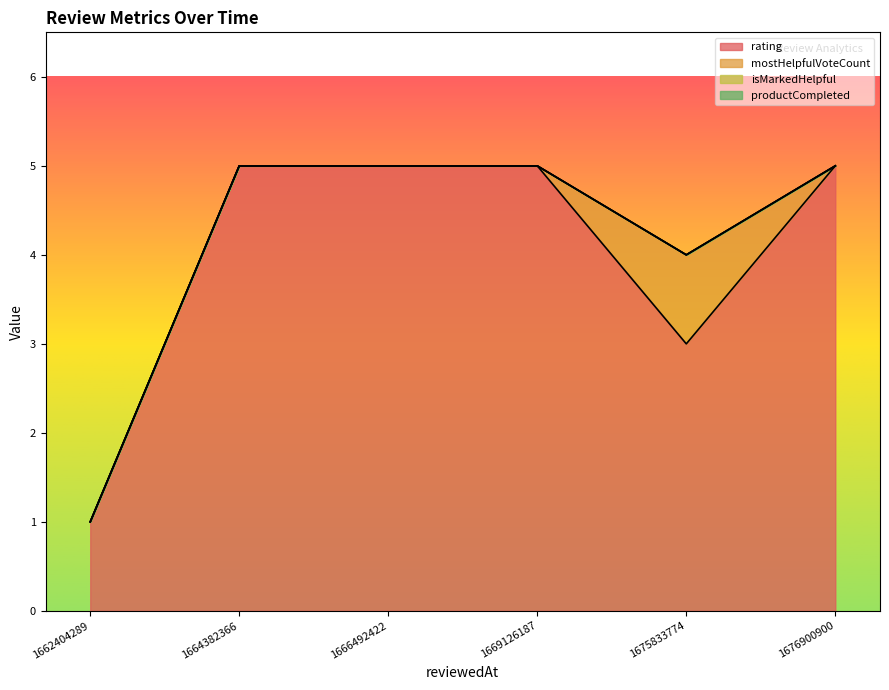

What are all the series names shown in the legend?

rating, mostHelpfulVoteCount, isMarkedHelpful, productCompleted